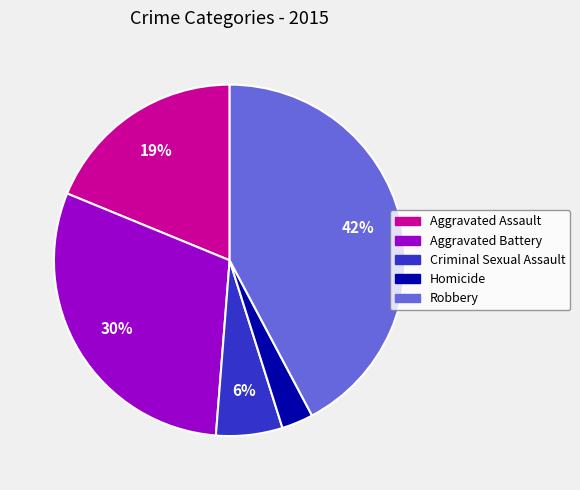

Count the number of slices in the pie.

5